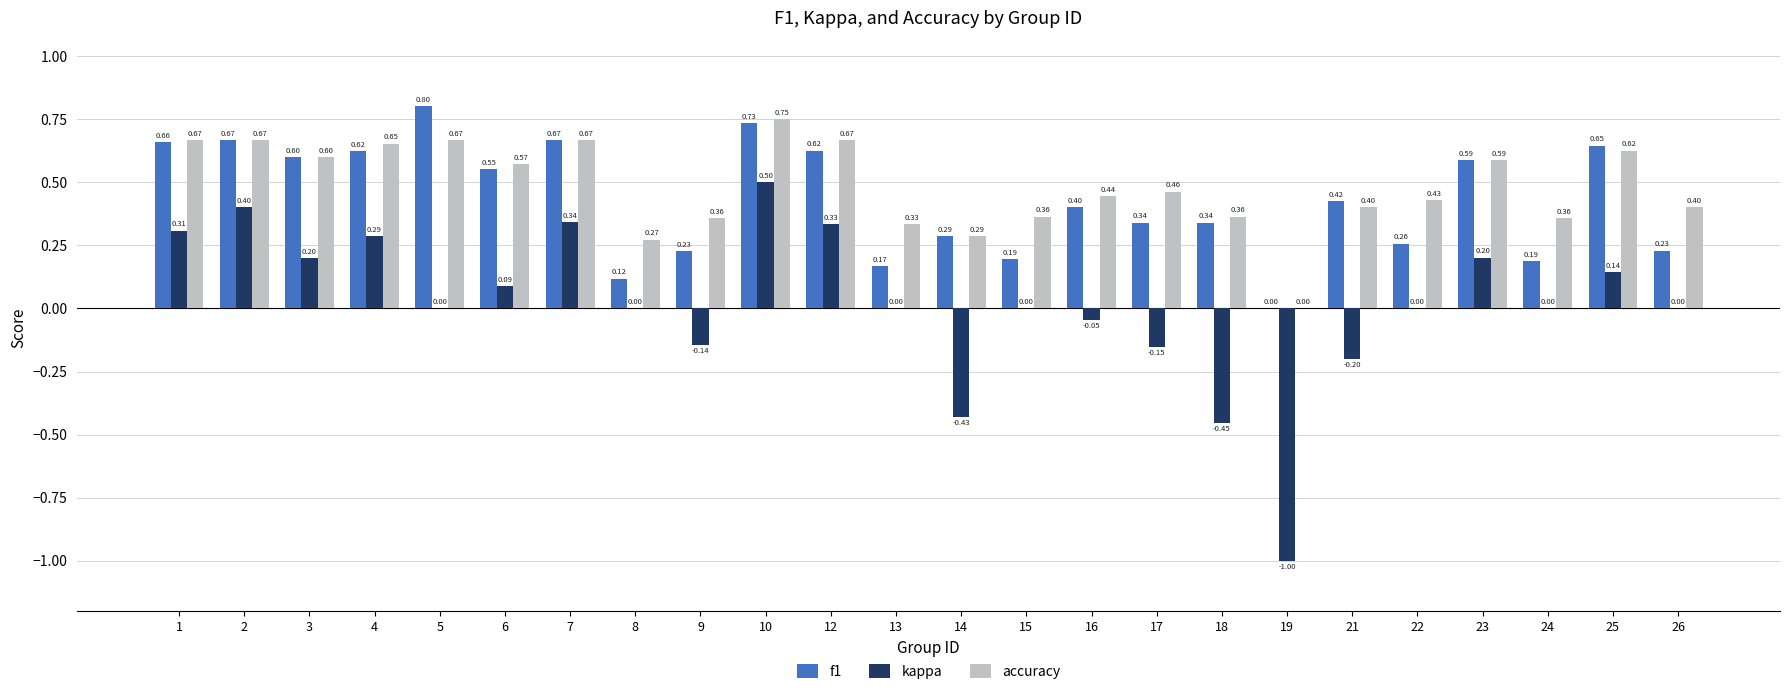

What is the sum of all f1 values?

10.3